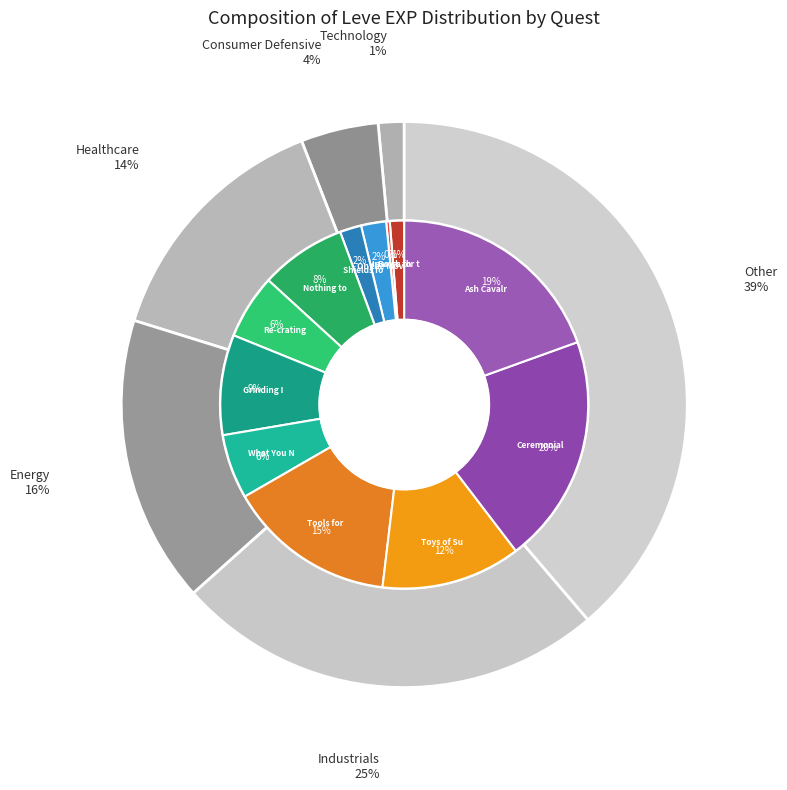

Is it true that Leaving without Leave is 1% of the pie?

True